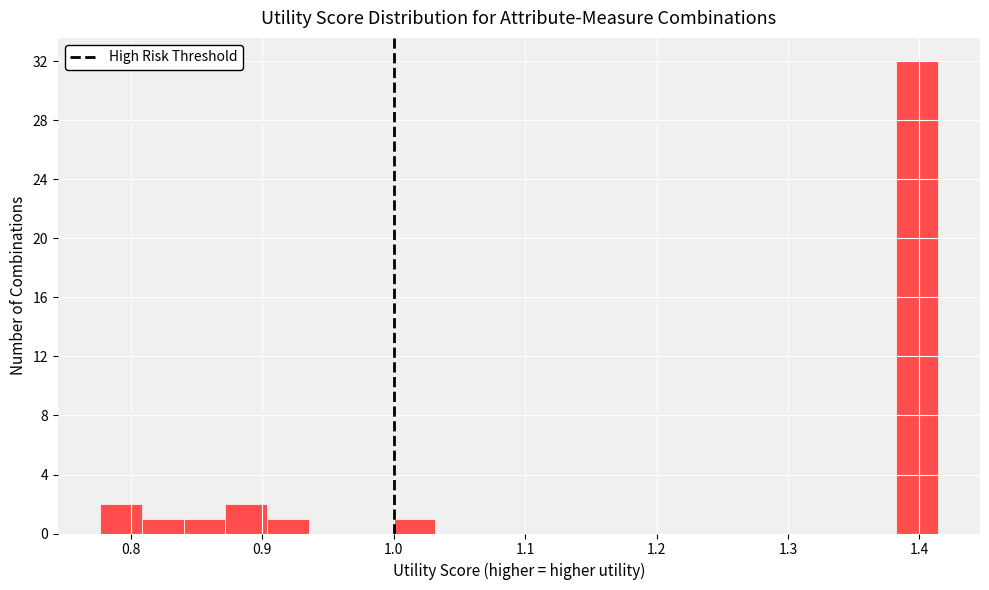

Around what value on the x-axis is the tallest bar? Give the approximate position of its centre, as read against the axis.

1.40